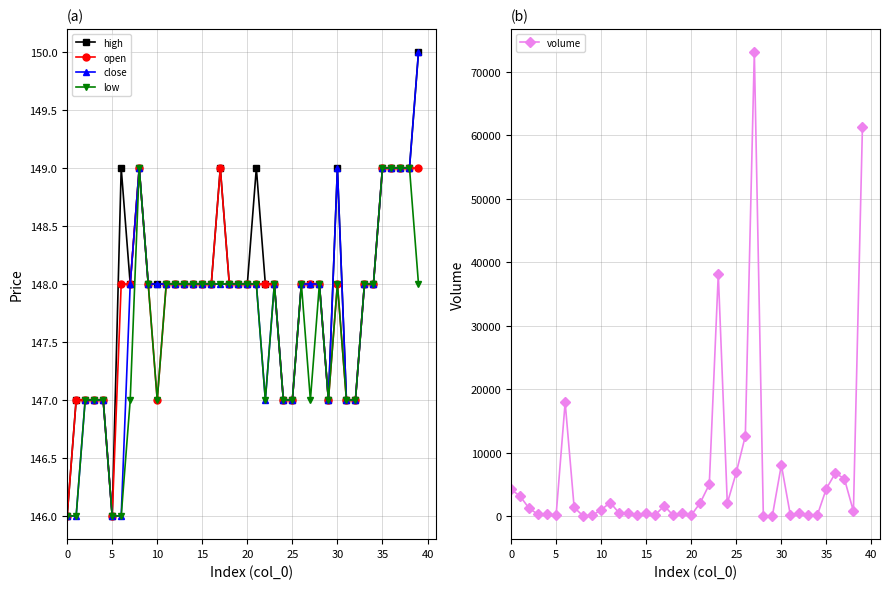

What is the maximum value for close?

150